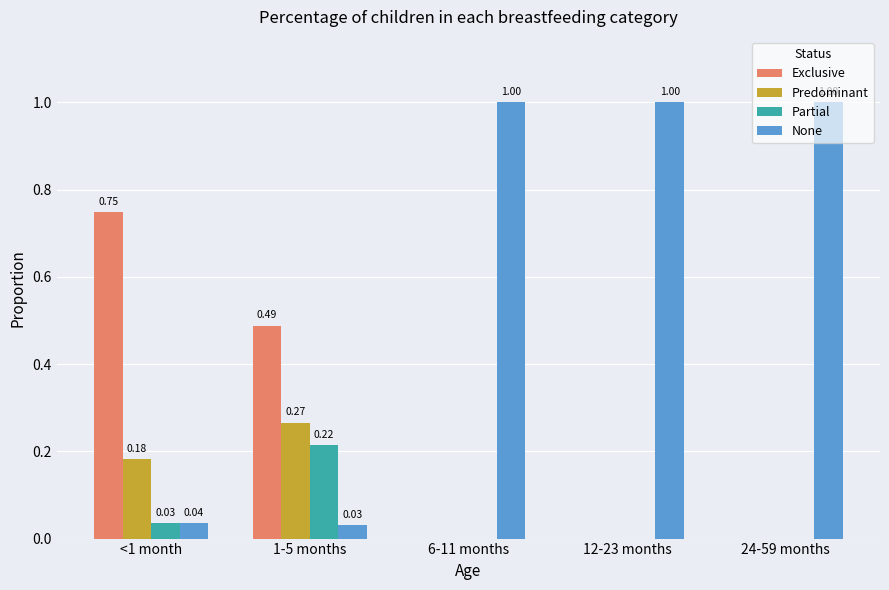

What is the total value across all series at 12-23 months?

1.0